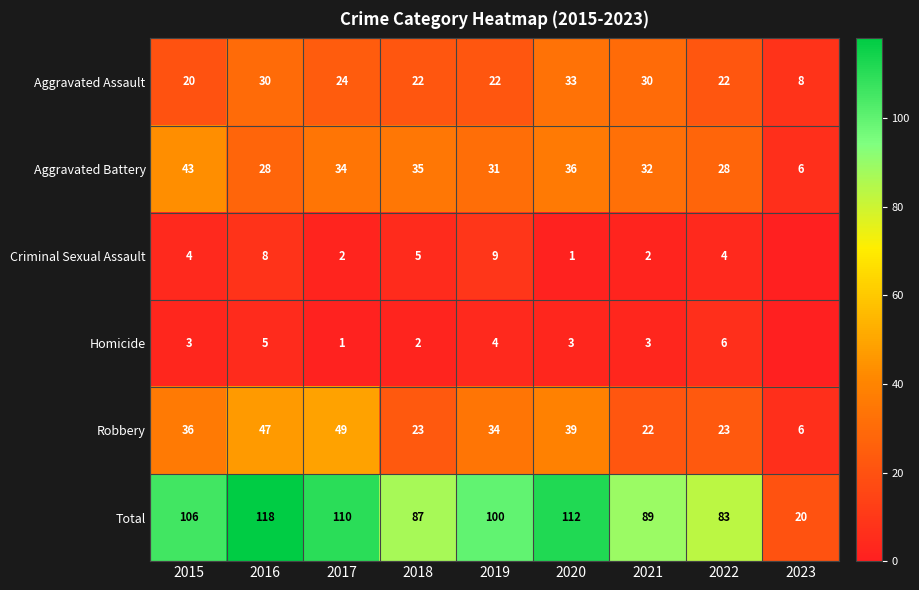

At 2020, list the series in order from largest to smallest.

Total, Robbery, Aggravated Battery, Aggravated Assault, Homicide, Criminal Sexual Assault